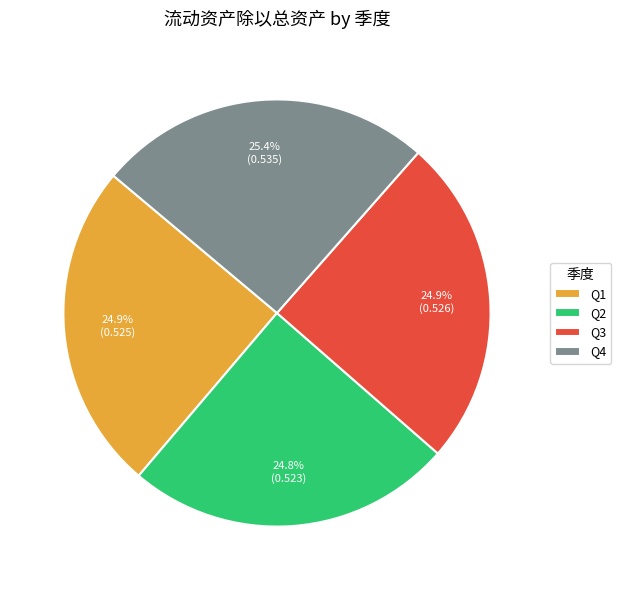

How many segments does this pie chart have?

4